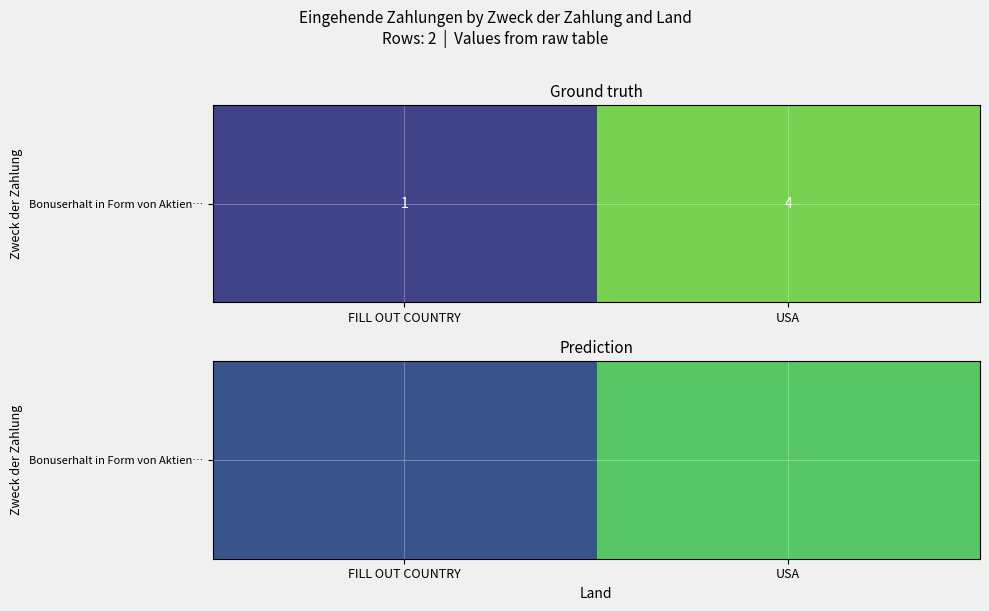

What is the change in value from FILL OUT COUNTRY to USA?

+2.4